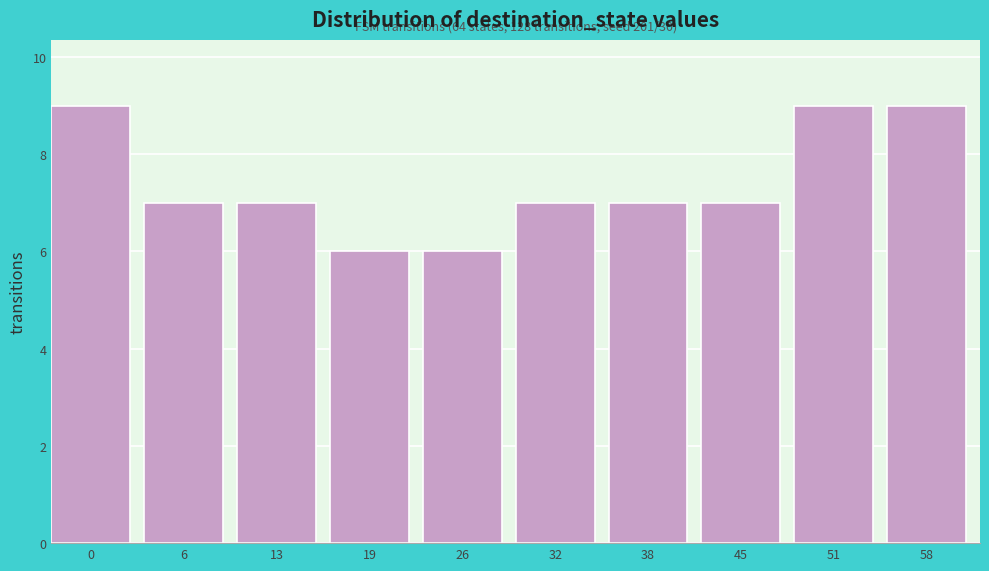

Reading left to right, extract all data points from this chart.

0=9	6=7	13=7	19=6	26=6	32=7	38=7	45=7	51=9	58=9